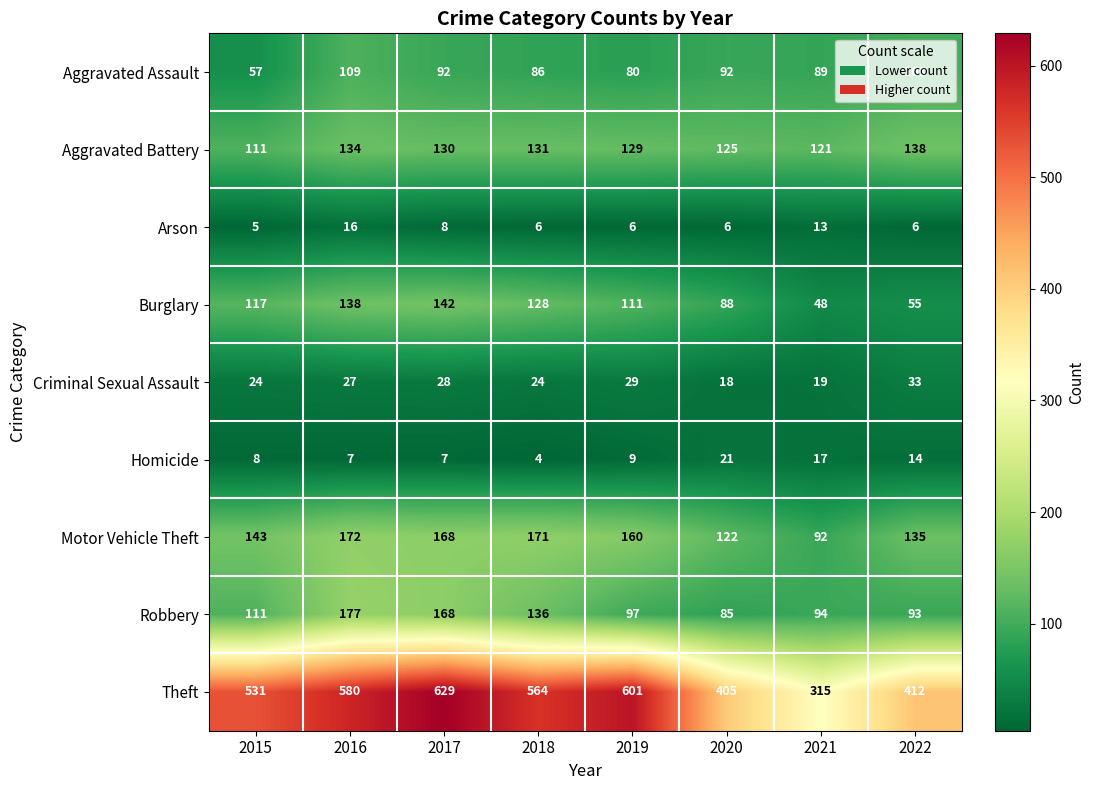

What is the difference between the second highest and minimum values in the Arson series?

8